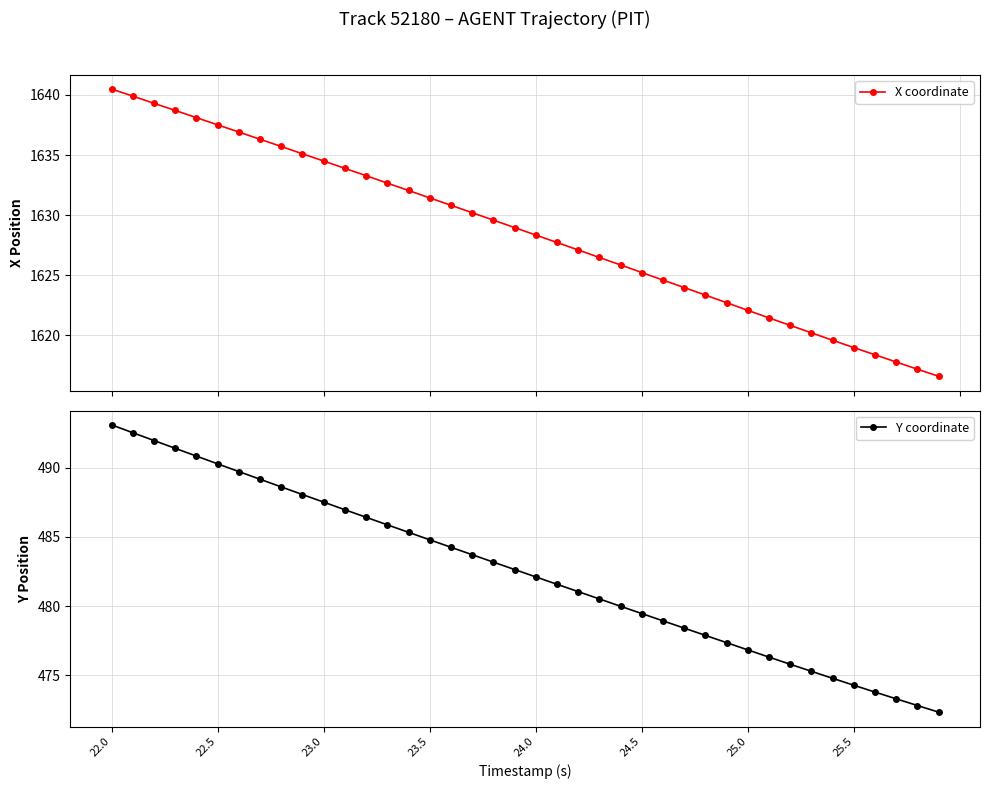

How many values in the Y coordinate series are below 482?

19